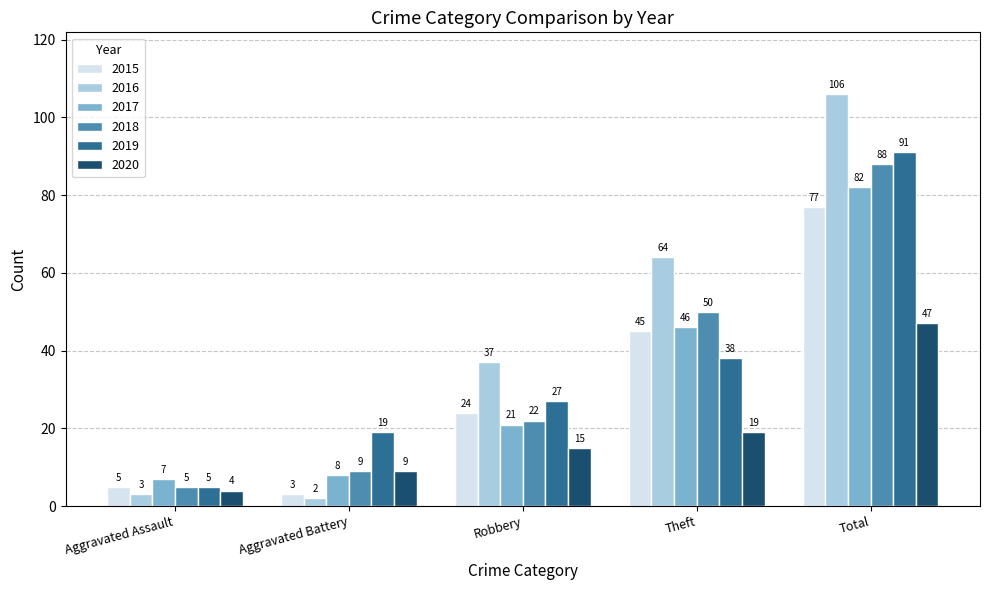

Which label corresponds to the smallest value in the chart?

Aggravated Battery